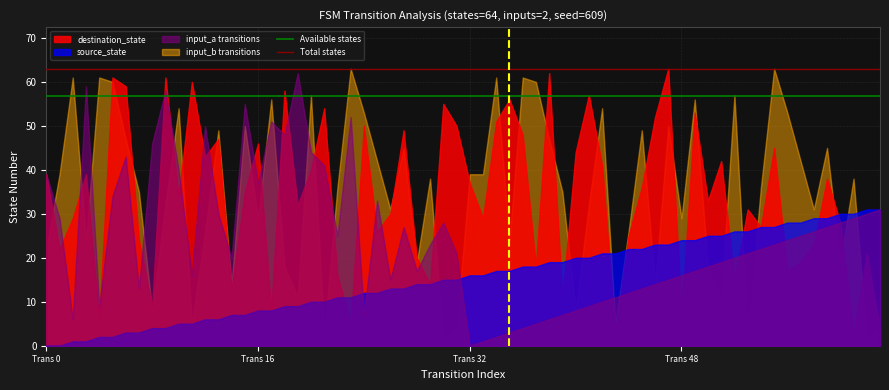

Rank the series at Trans 16 from lowest to highest value.

source_state, input_b transitions, input_a transitions, destination_state